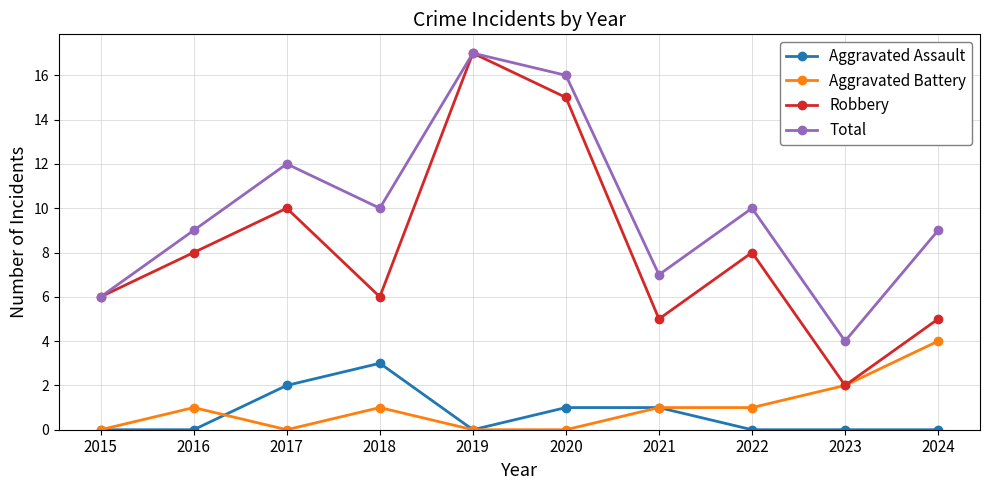

How many lines are shown in the chart?

4